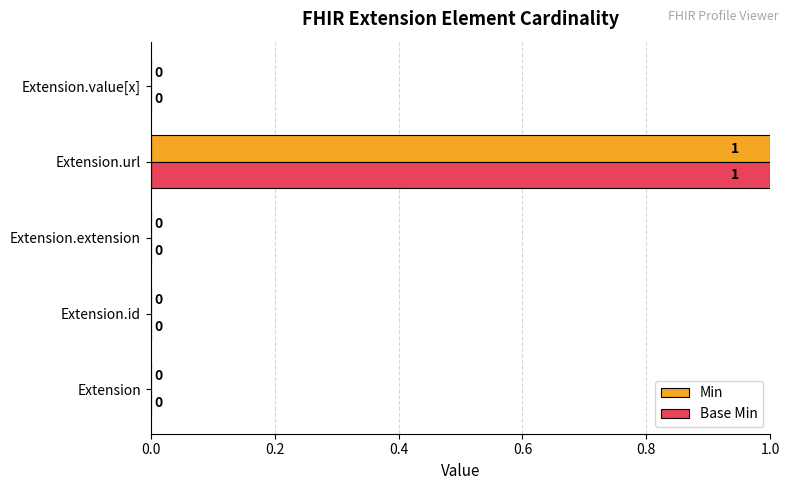

The Min series shows 0 at Extension.url. True or false?

False